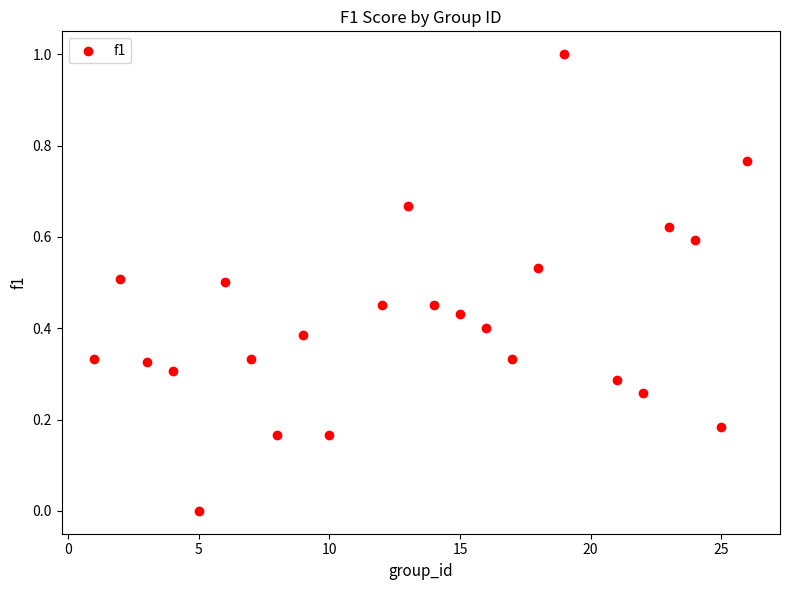

What is the range of X values (max minus min)?

25.0